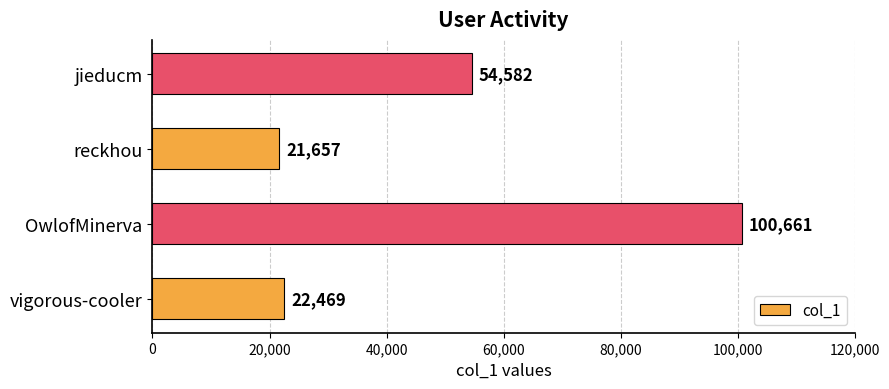

What is the minimum value shown in the chart?

21657